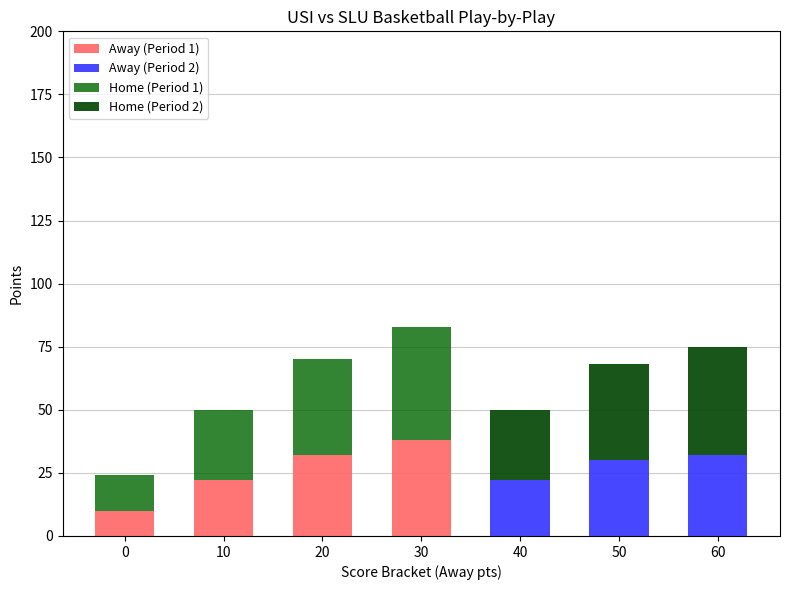

What are all the series names shown in the legend?

Away (Period 1), Away (Period 2), Home (Period 1), Home (Period 2)